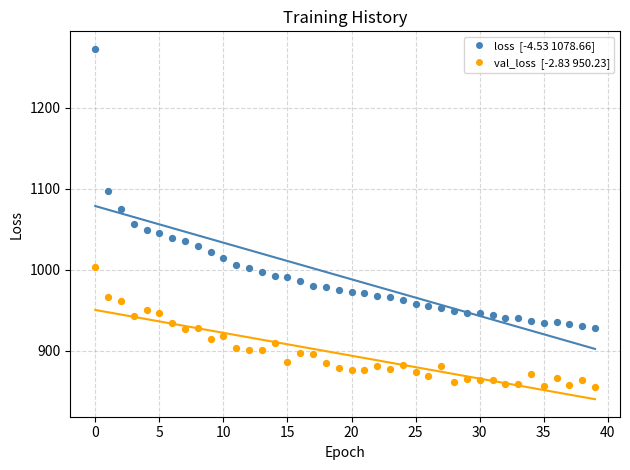

Across all data points, what is the range of Y values (max minus min)?

417.8